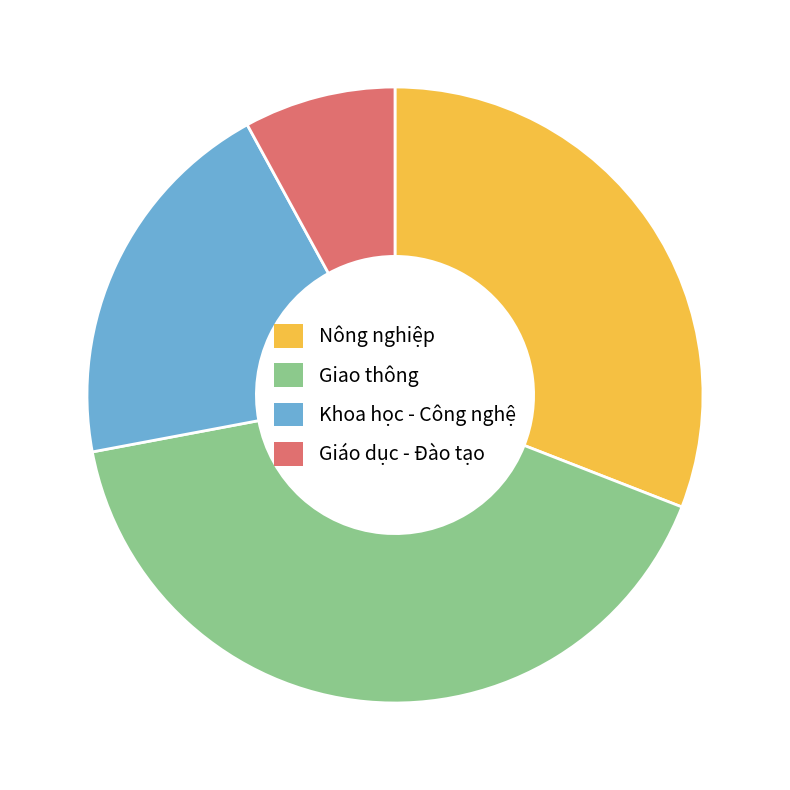

Which category has the biggest portion of the pie?

Giao thông